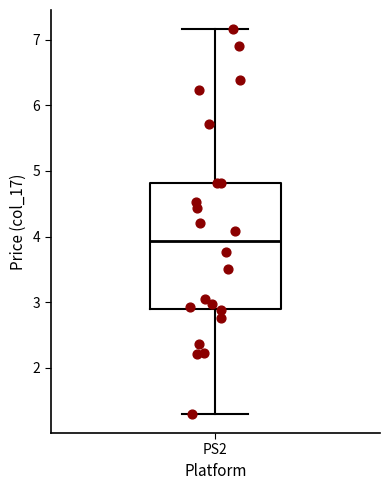

Where does the lower whisker of the box for PS2 end on the y-axis? The values are not printed on the chart, so give them approximately, as read against the axis.

1.3